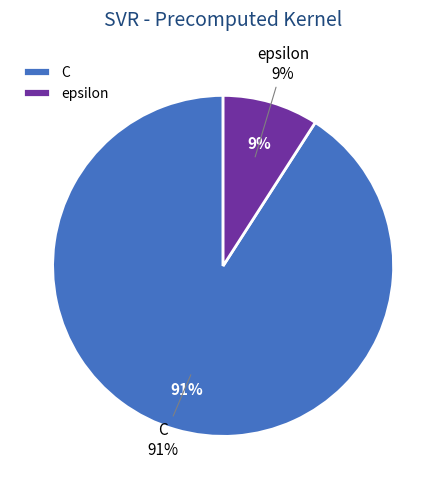

Which category has the biggest portion of the pie?

C